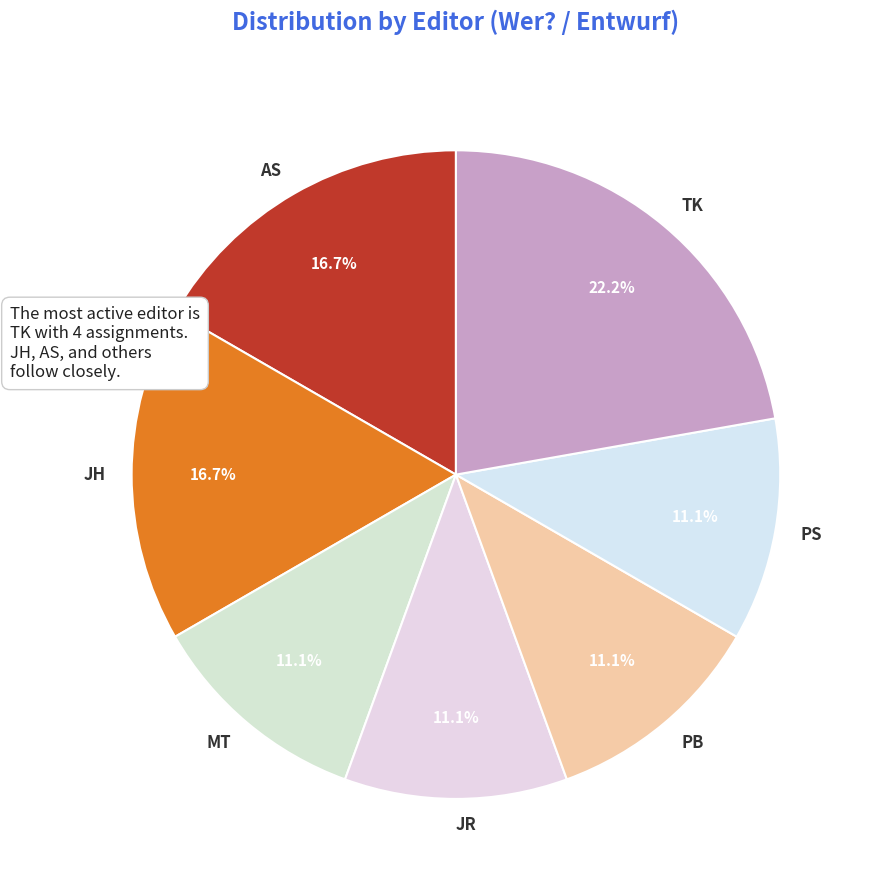

To the nearest percent, what is the difference between the JR and AS slice percentages?

6%